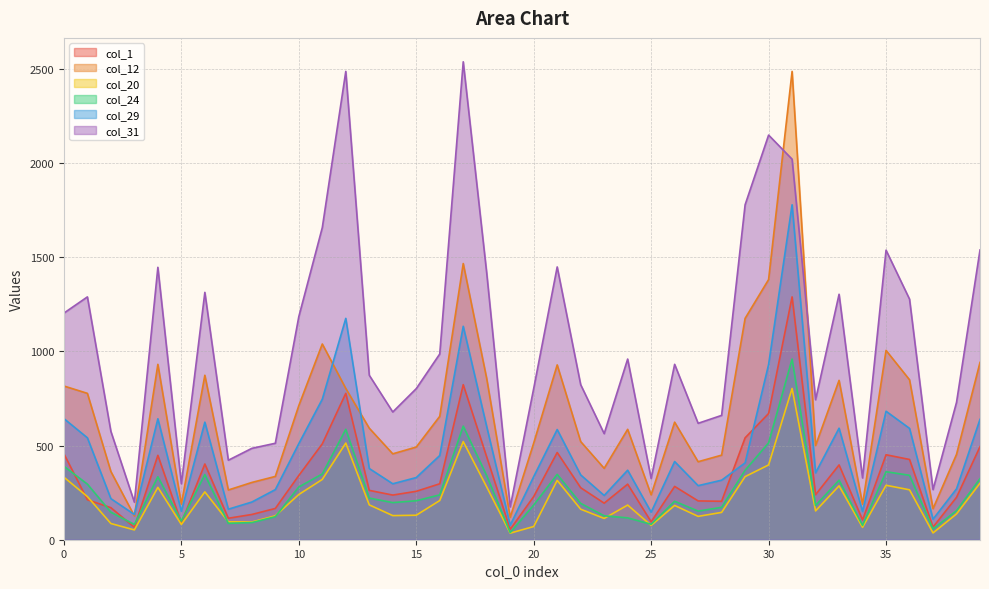

What is the total value across all series at 26?

2639